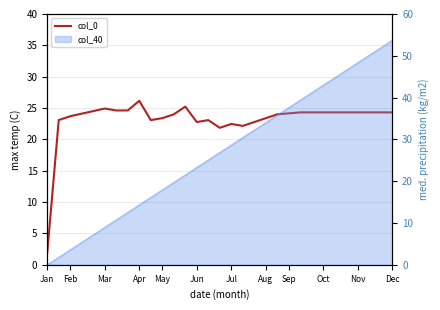

The value at 12 is 9.3. True or false?

False